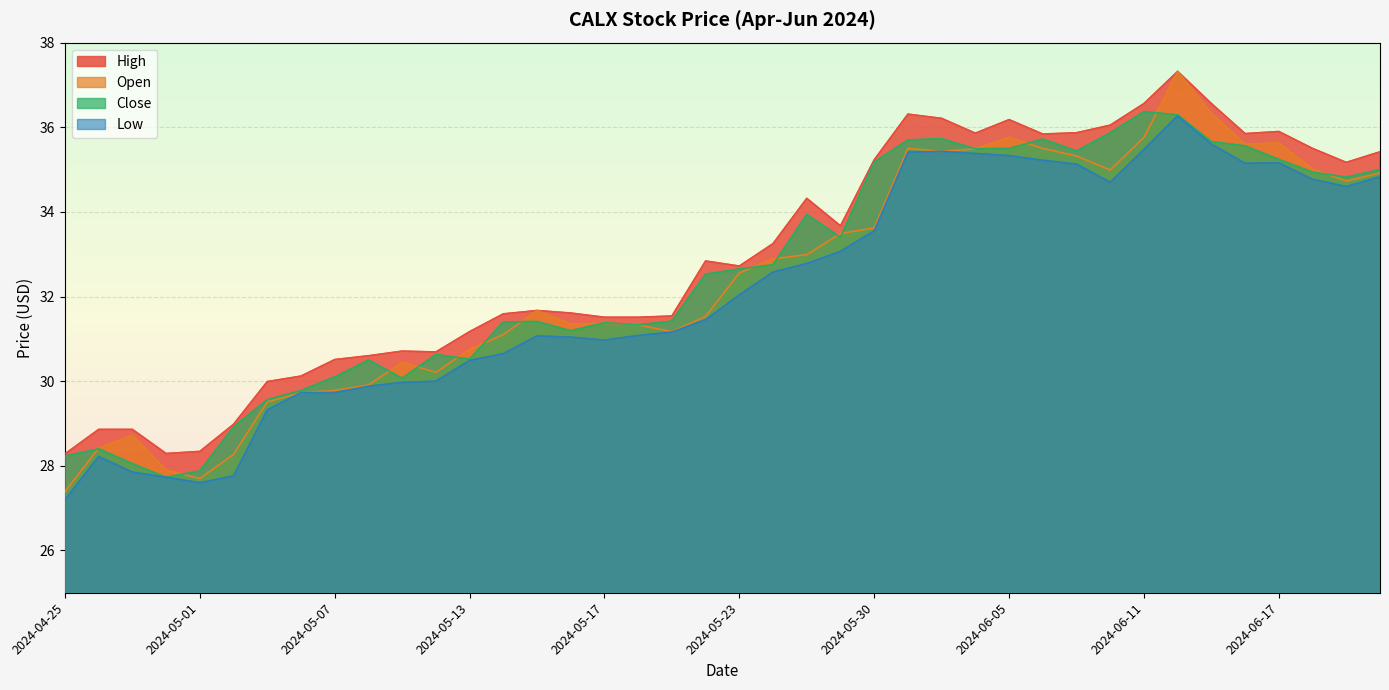

The value of High at 2024-06-05 is 18.5. True or false?

False